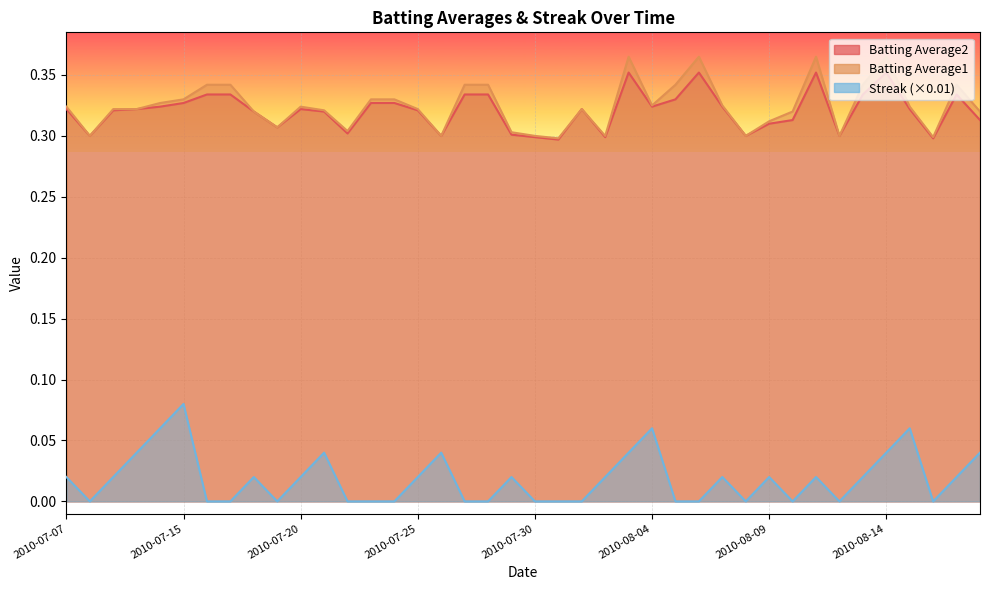

True or false: Batting Average1 and Batting Average2 intersect in this chart.

False